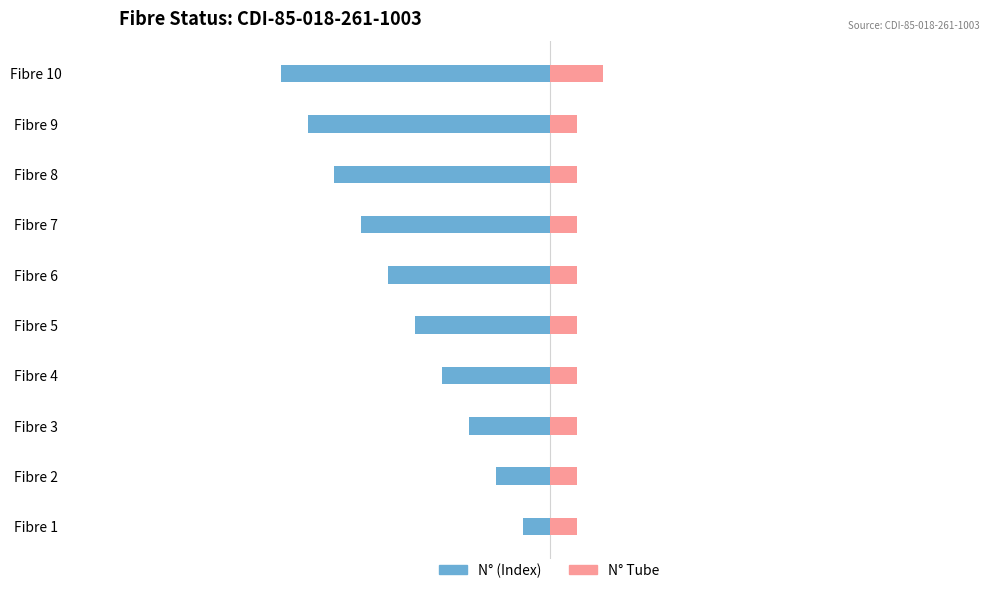

How many data points in N° (Index) are less than -5?

5